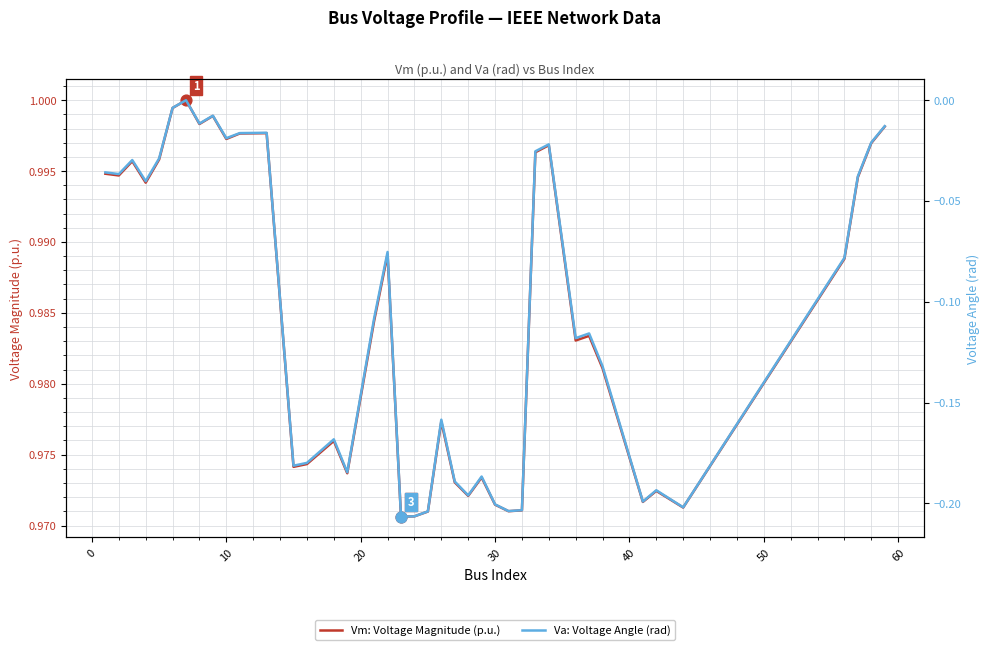

Which series contains the lowest Y value?

Va: Voltage Angle (rad)